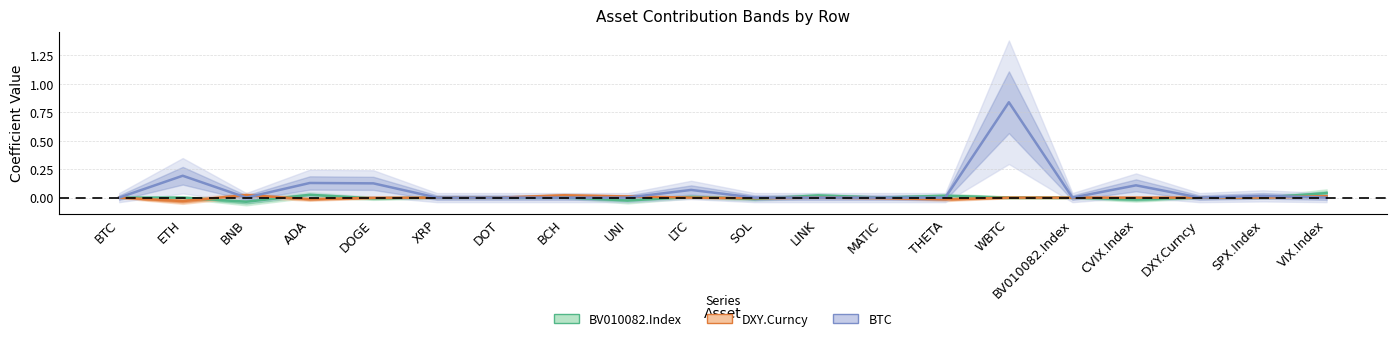

True or false: BV010082.Index and BTC cross at least once.

True